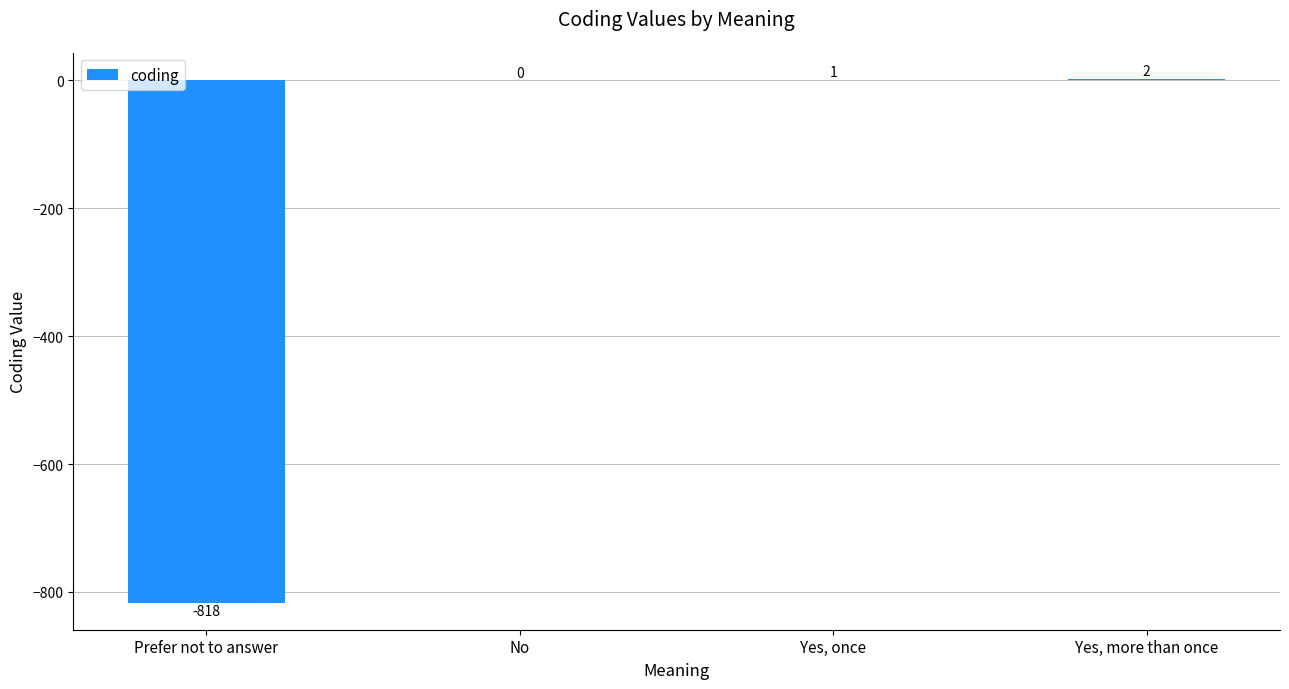

Which has a higher value, Yes, more than once or Prefer not to answer?

Yes, more than once